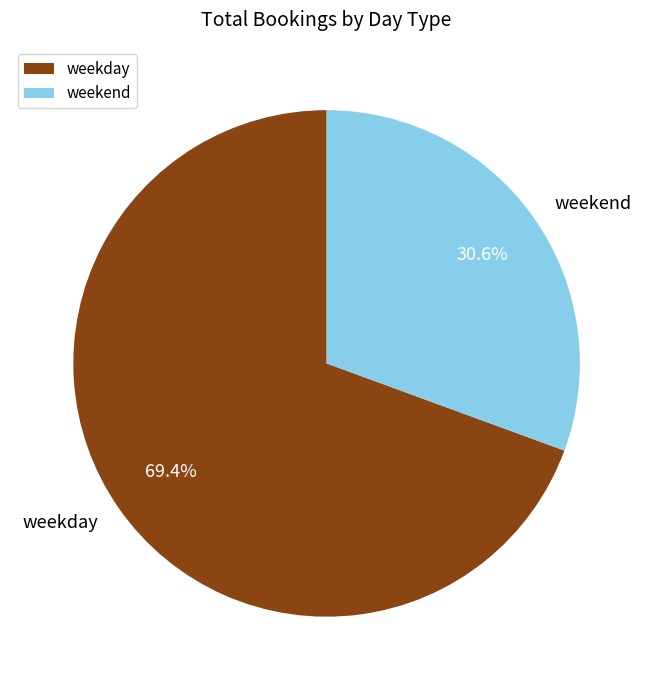

To the nearest percent, what portion does weekend represent?

31%